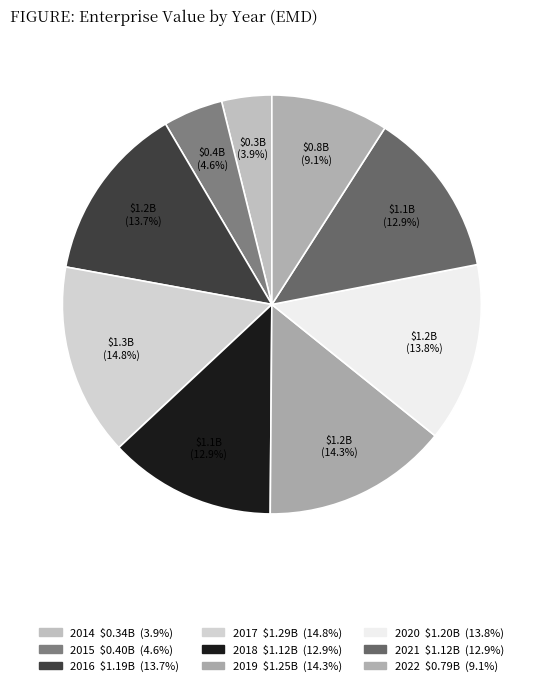

How many segments does this pie chart have?

9